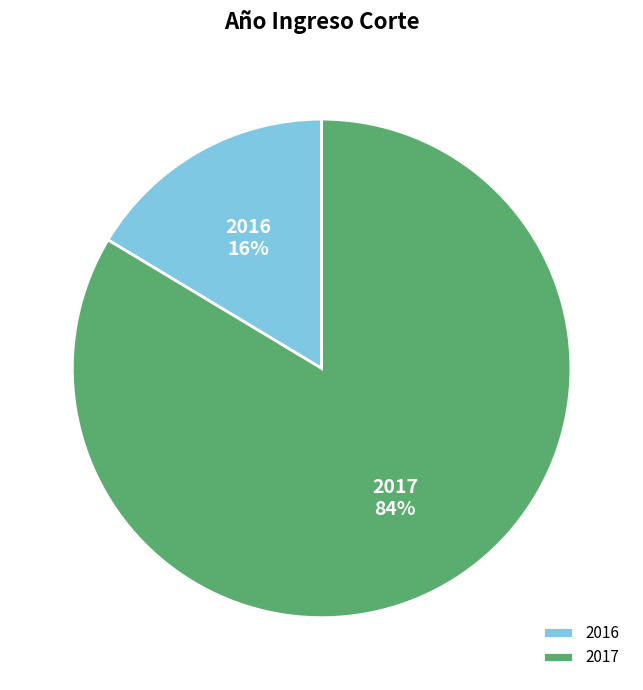

Which has a higher value, 2016 or 2017?

2017